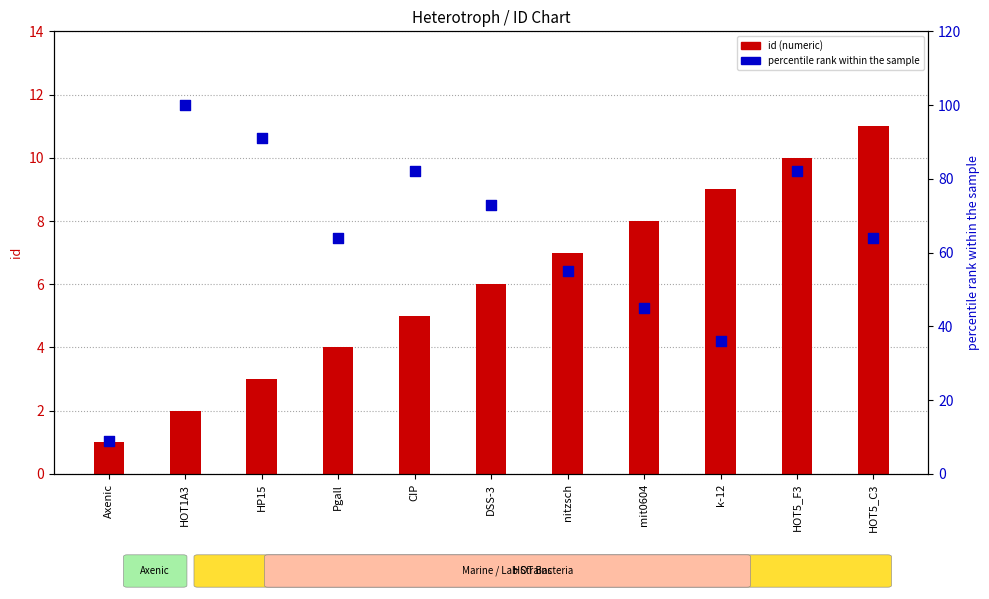

Is the value of percentile rank within the sample at Axenic greater than the value of id (numeric) at HOT5_C3?

No